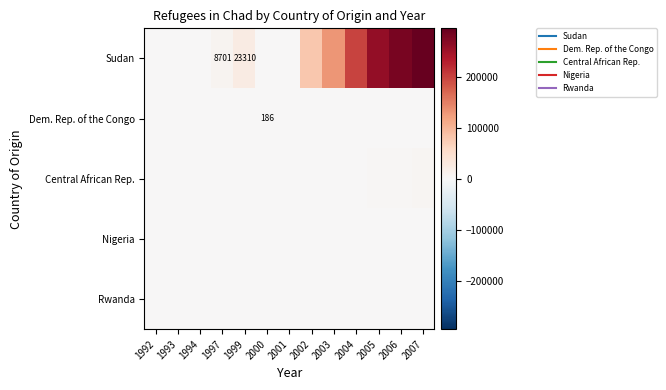

Is it true that Dem. Rep. of the Congo equals 2 at 1992?

False